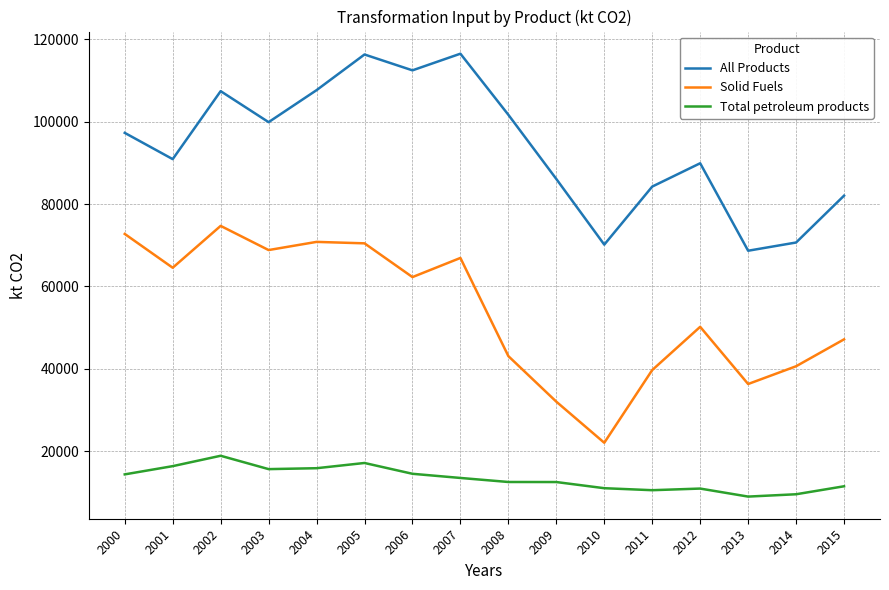

True or false: Total petroleum products and All Products cross at least once.

False